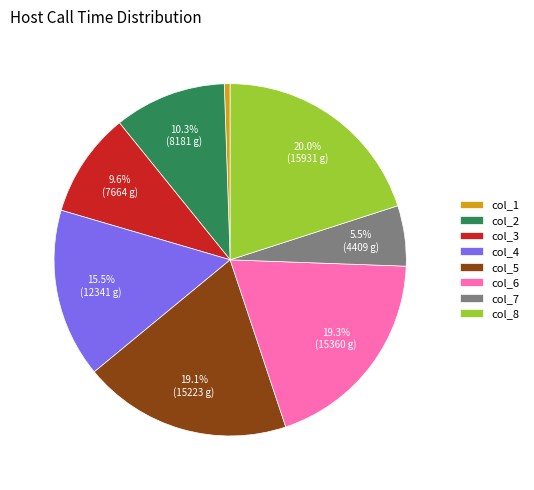

To the nearest percent, what is the average slice percentage?

12%